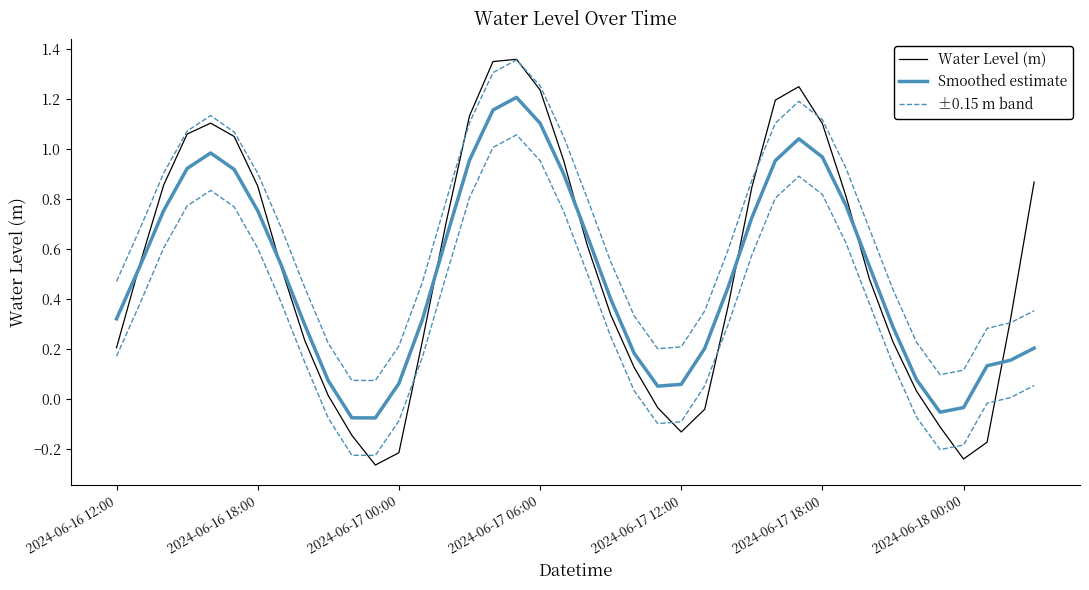

Where is ±0.15 m band nearest to the value 0?

11